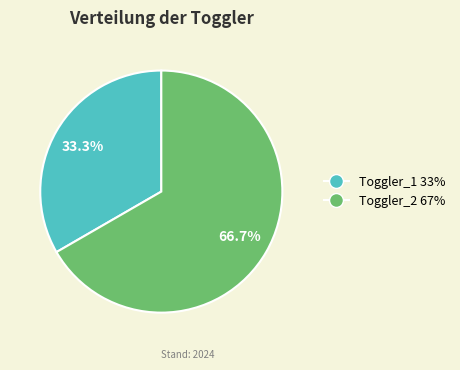

To the nearest percent, what is the combined percentage of Toggler_1 and Toggler_2?

100%